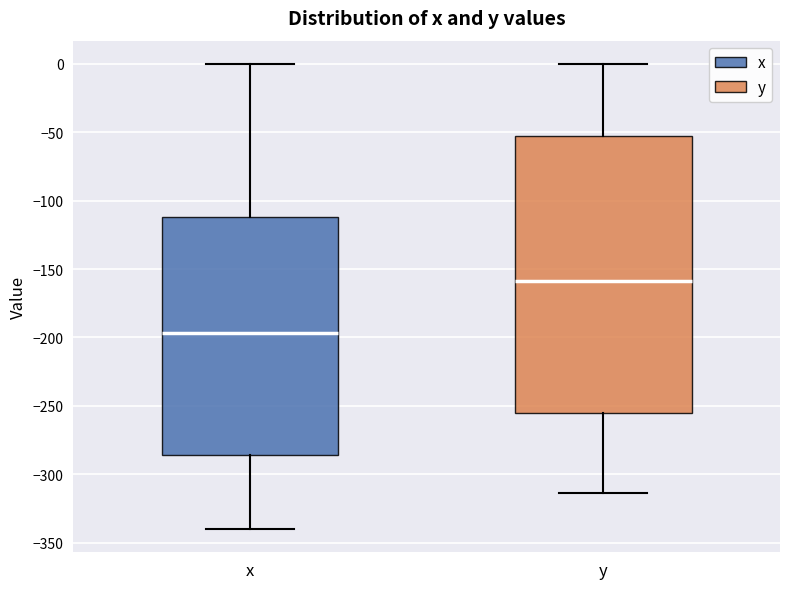

Reading left to right, read every box against the y-axis: the position of its median line, the range the box covers, and the ends of its whiskers. The values are not printed on the chart, so give them approximately, as read against the axis.

x: median -195, box -285 to -110, whiskers -340 to 0
y: median -160, box -255 to -55, whiskers -315 to 0